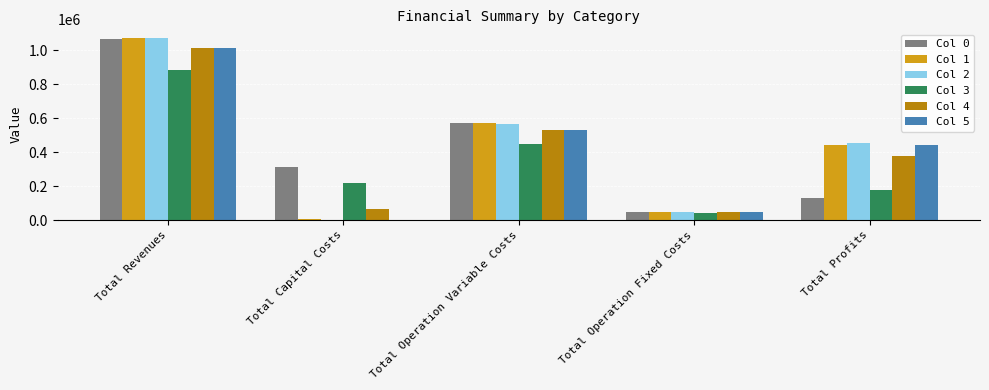

Between Total Operation Fixed Costs and Total Profits, which series saw the biggest shift?

Col 2